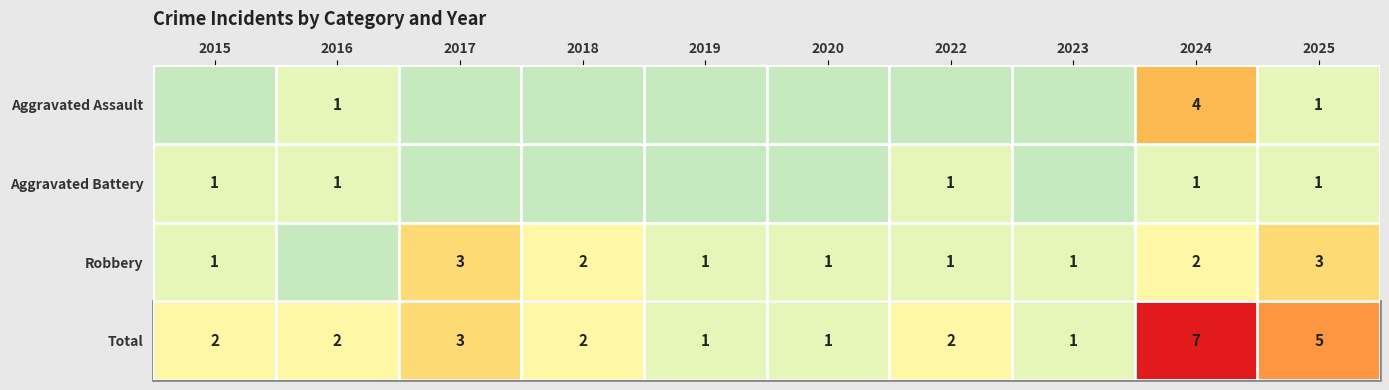

At 2024, list the series in order from smallest to largest.

Aggravated Battery, Robbery, Aggravated Assault, Total